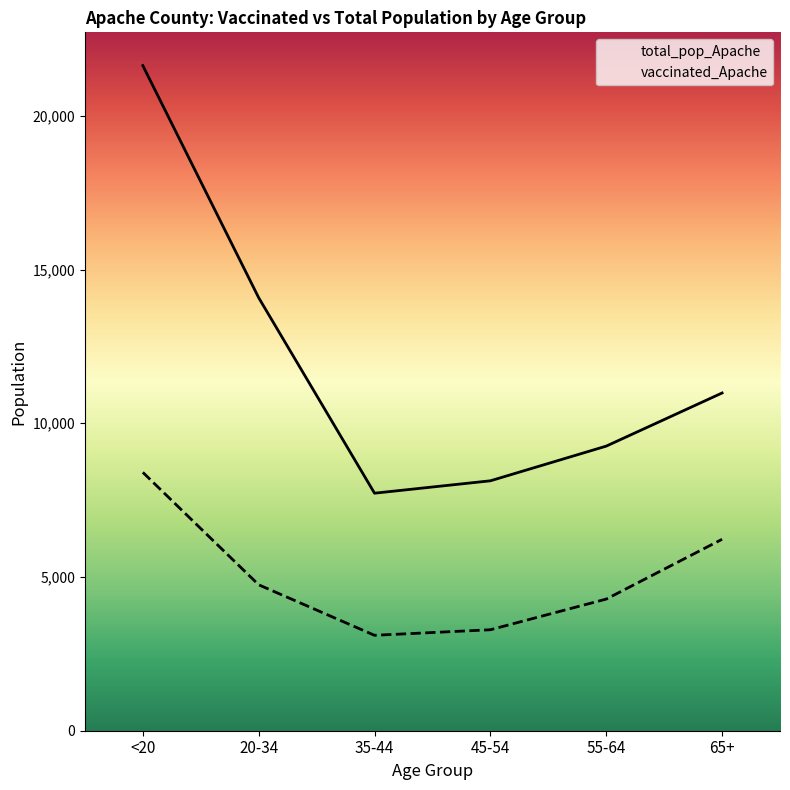

The total_pop_Apache series shows 17494 at 65+. True or false?

False